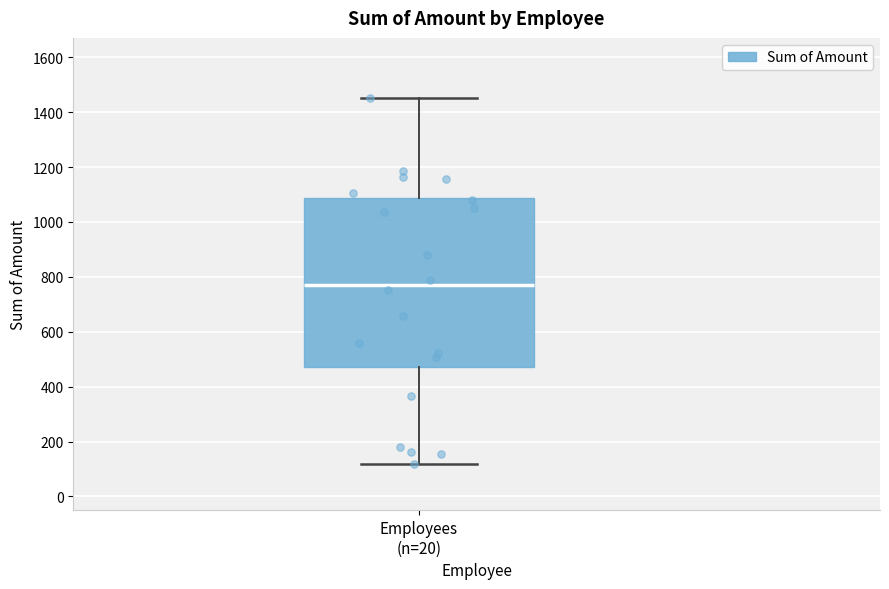

Where is the upper edge of the box for Employees (n=20) on the y-axis? The values are not printed on the chart, so give them approximately, as read against the axis.

1080